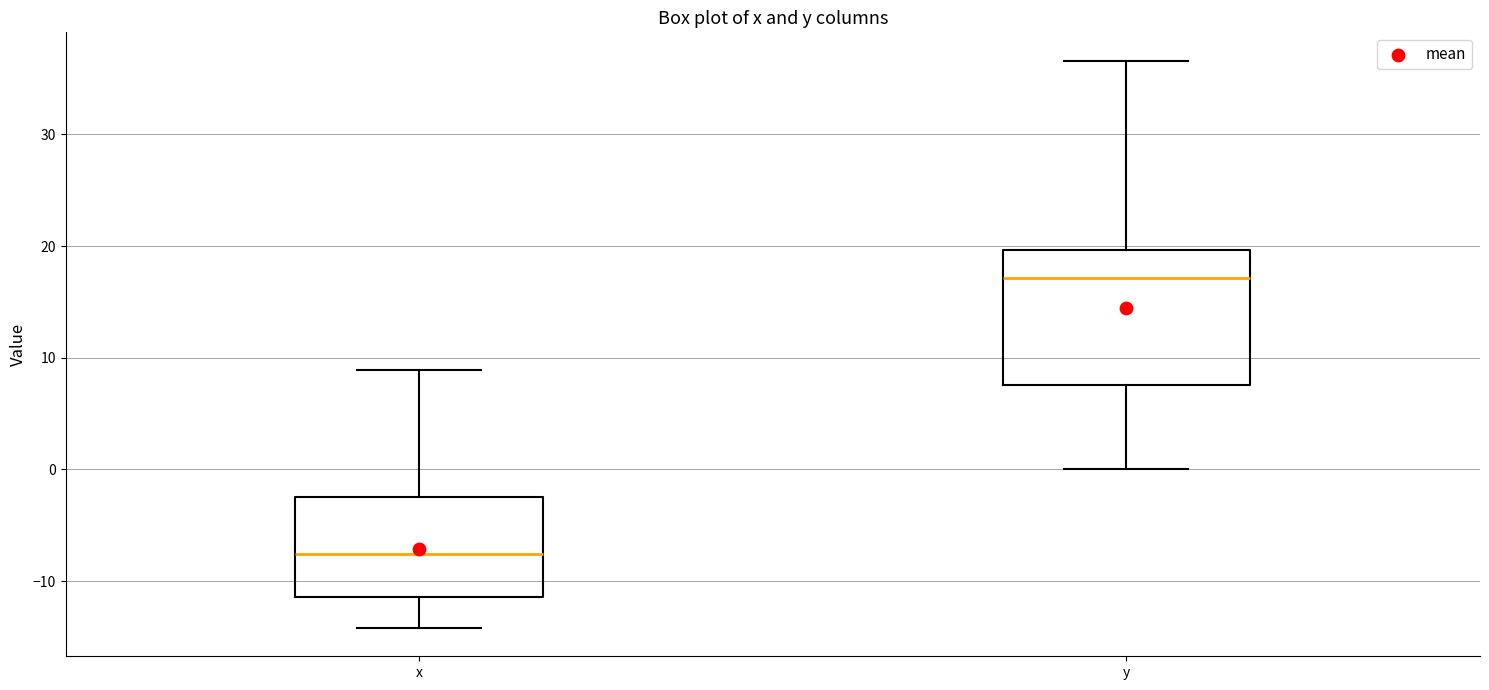

Comparing the boxes themselves (not the whiskers), which one is the tallest?

y